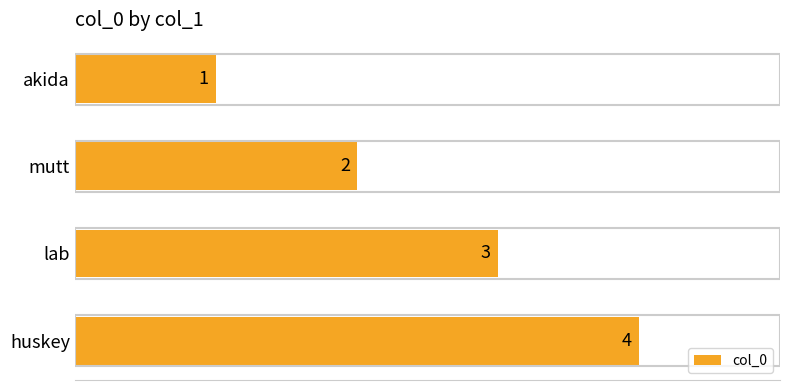

What is the difference between the maximum and minimum values?

3